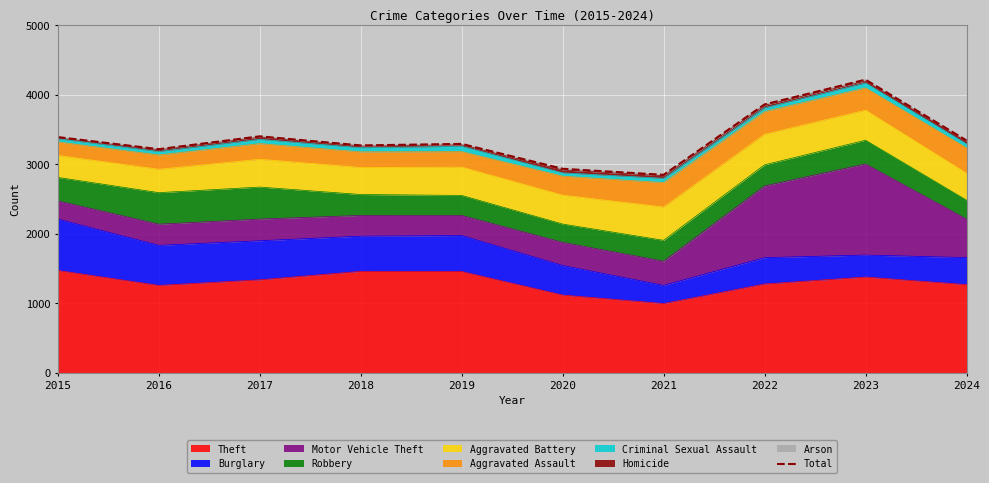

List the labels in order of value, largest first.

2023, 2022, 2017, 2015, 2024, 2019, 2018, 2016, 2020, 2021